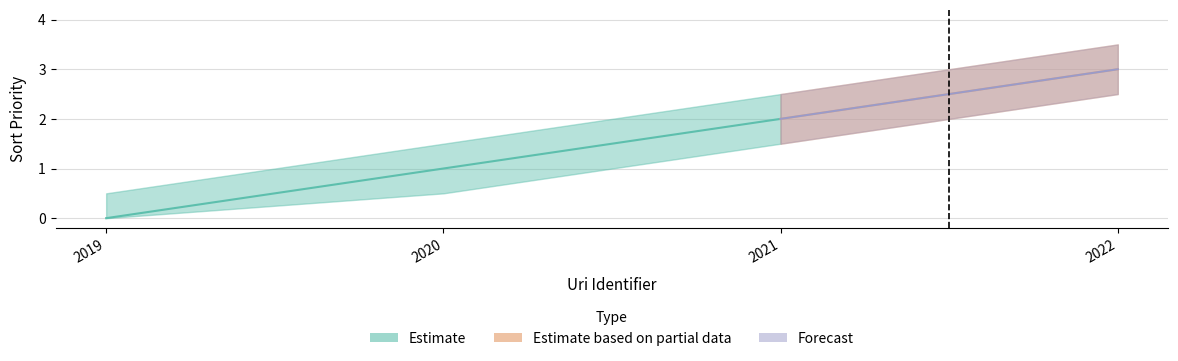

Rank the categories by Sort Priority Upper value from lowest to highest.

2019, 2020, 2021, 2022